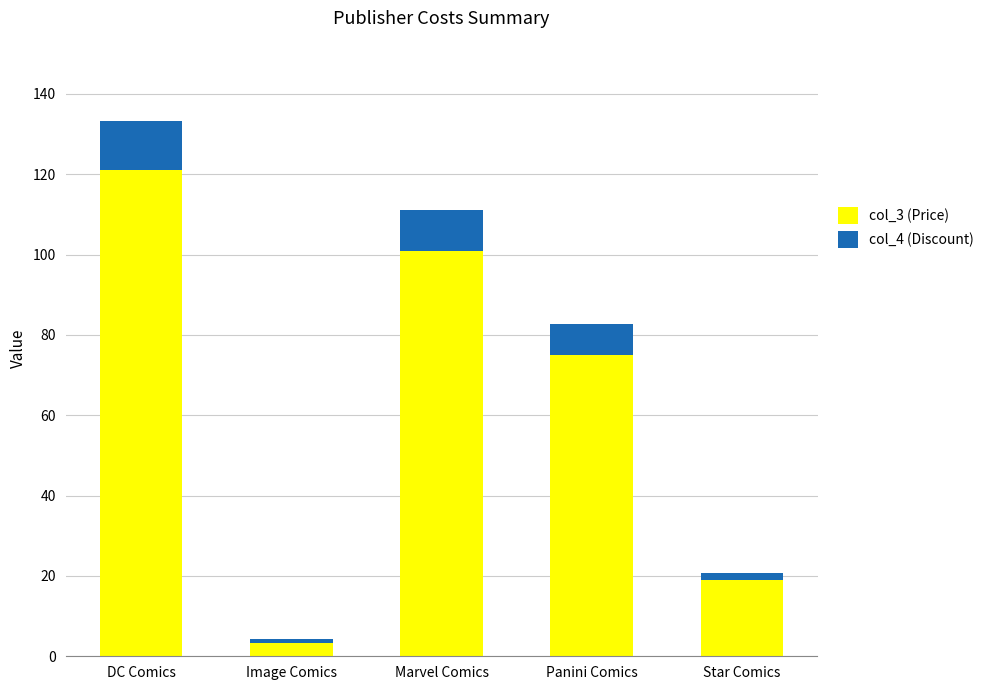

What is the lowest value of the col_3 (Price) series?

3.4